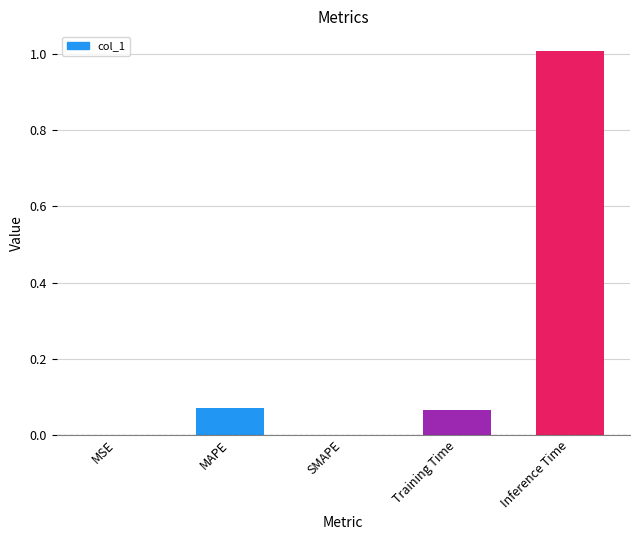

Between Inference Time and MAPE, which is larger?

Inference Time